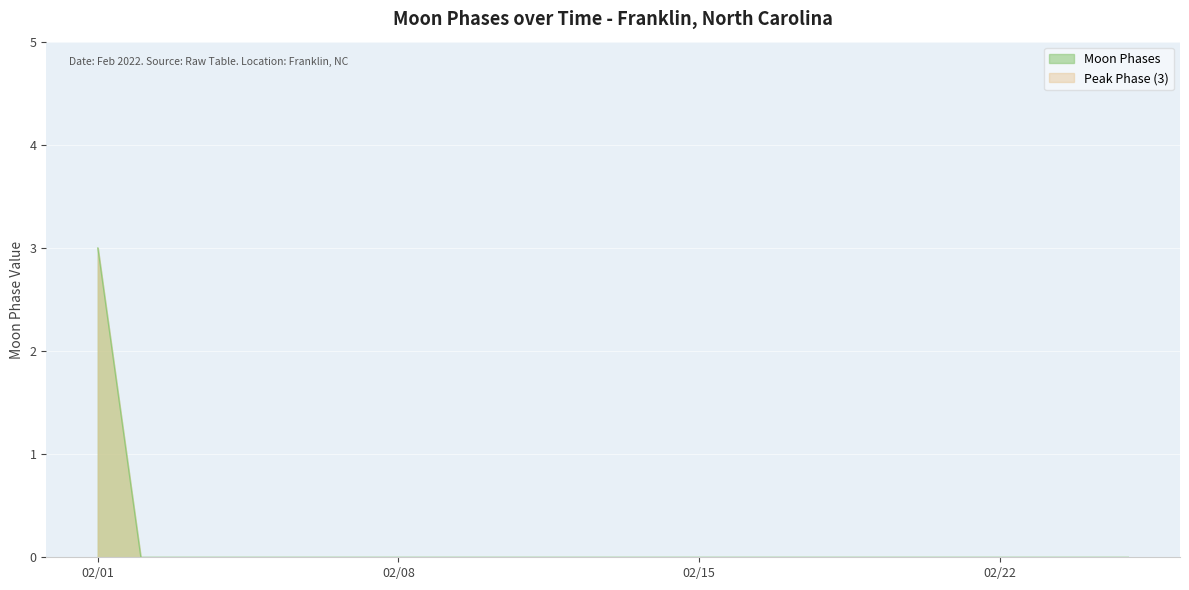

True or false: the data shows -2 at 2022-02-06.

False